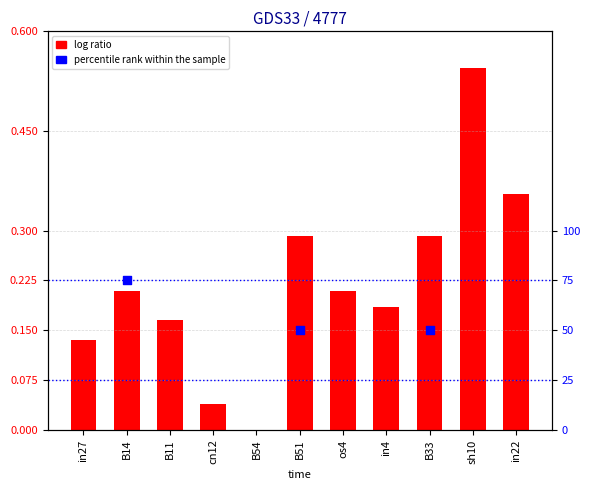

Between in22 and B54, which is larger?

in22